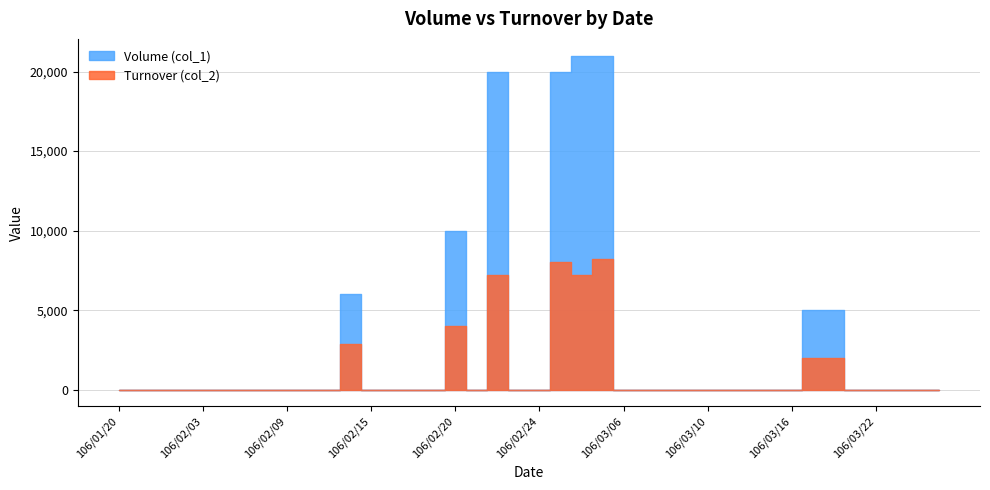

Is it true that Turnover (col_2) equals 11517 at 106/03/01?

False